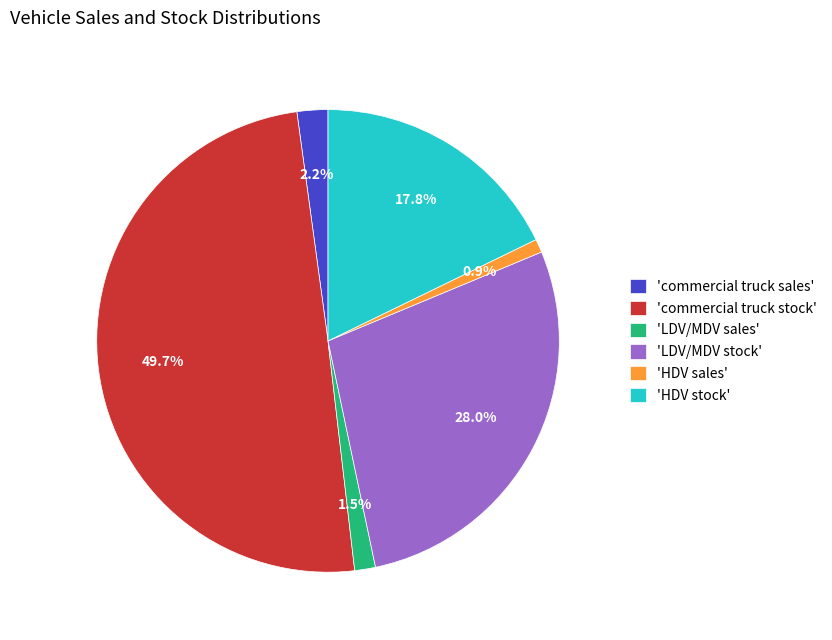

Which slice is the smallest?

'HDV sales'